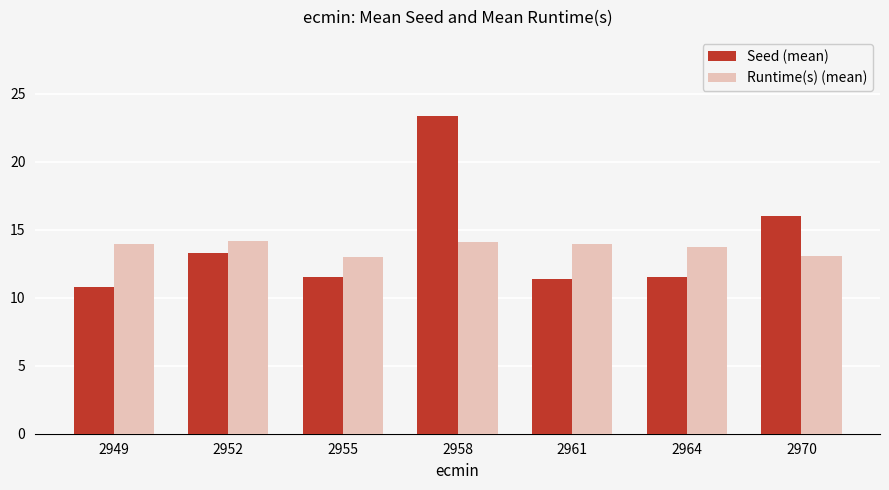

Where is Seed (mean) nearest to the value 17?

2970